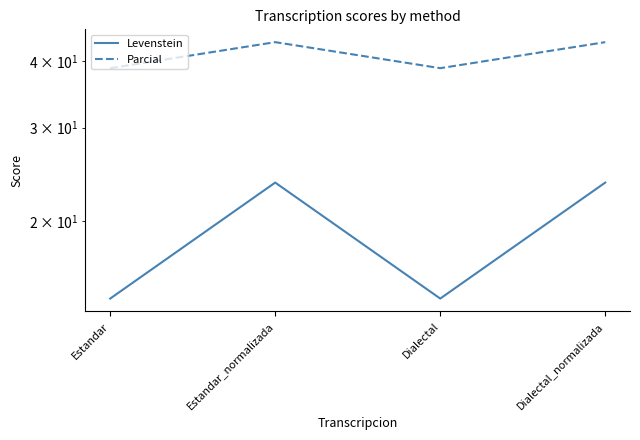

Reading left to right, transcribe all the data shown in this chart.

Levenstein: Estandar=14.3	Estandar_normalizada=23.6	Dialectal=14.3	Dialectal_normalizada=23.6
Parcial: Estandar=38.8	Estandar_normalizada=43.5	Dialectal=38.8	Dialectal_normalizada=43.5